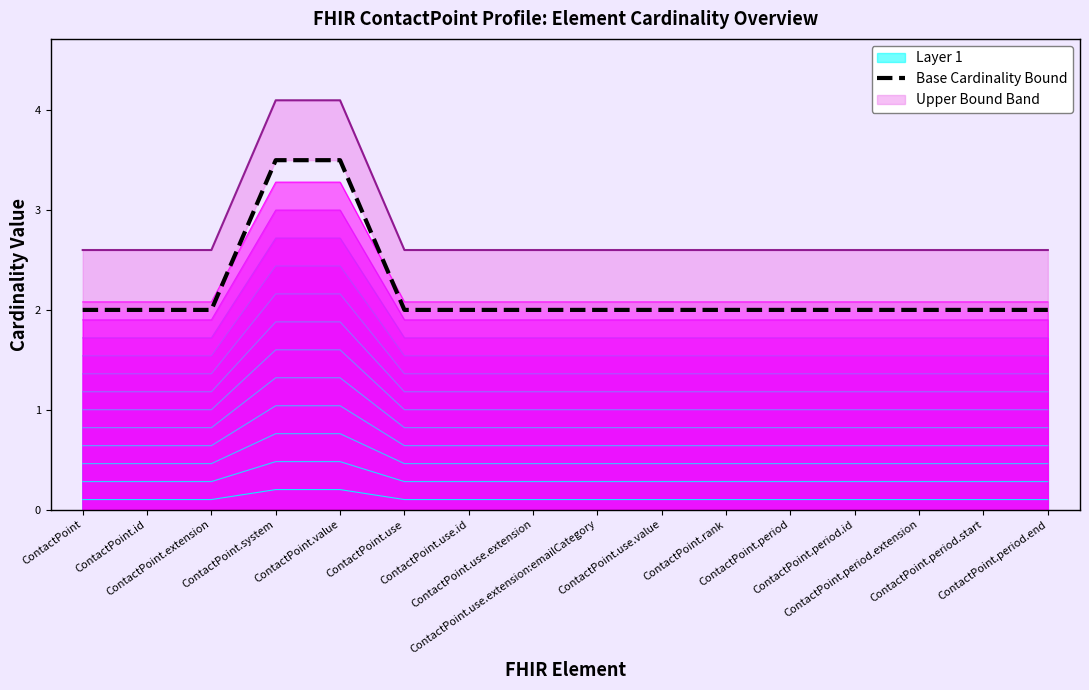

What is the sum of the values at ContactPoint.use.extension and ContactPoint.extension?

4.0